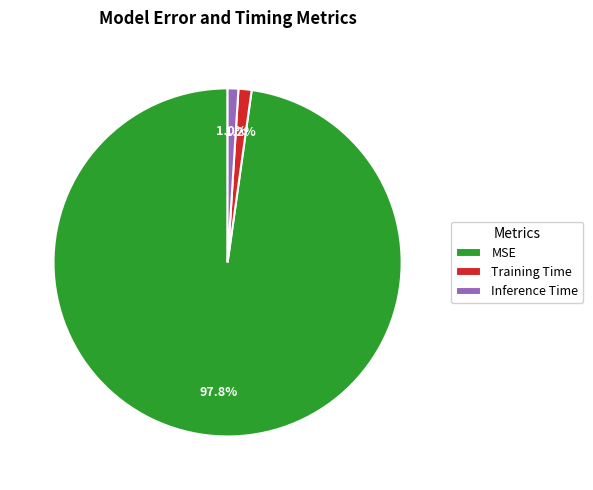

How many segments does this pie chart have?

3